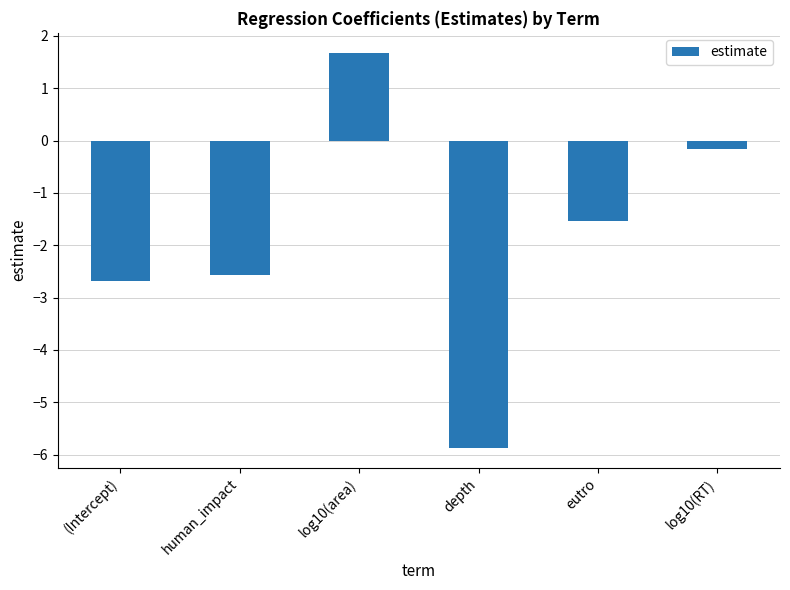

Reading left to right, what are all the values shown in this chart?

-2.7	-2.6	1.7	-5.9	-1.5	-0.2